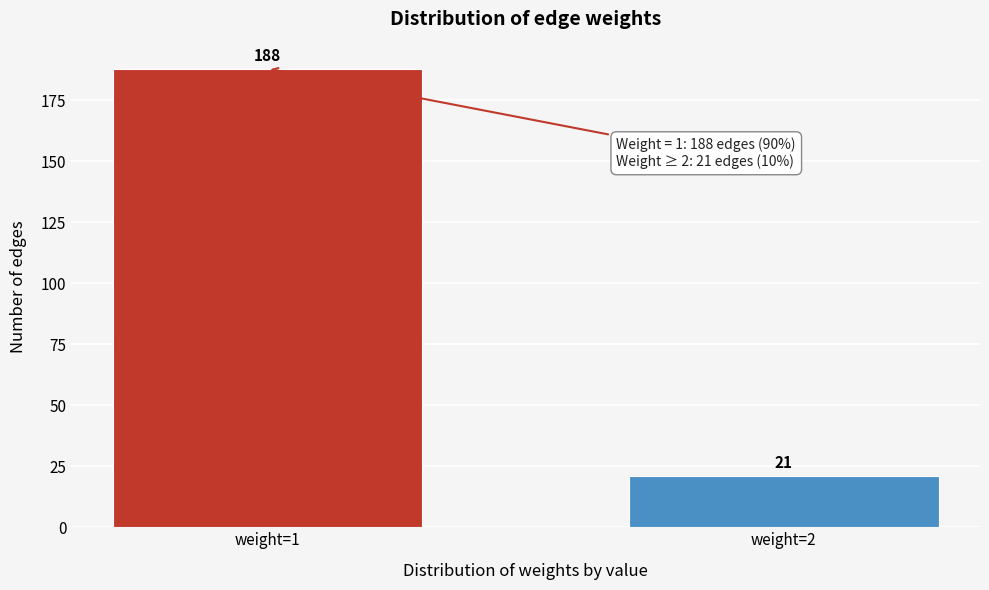

Reading left to right, transcribe all the data shown in this chart.

188	21